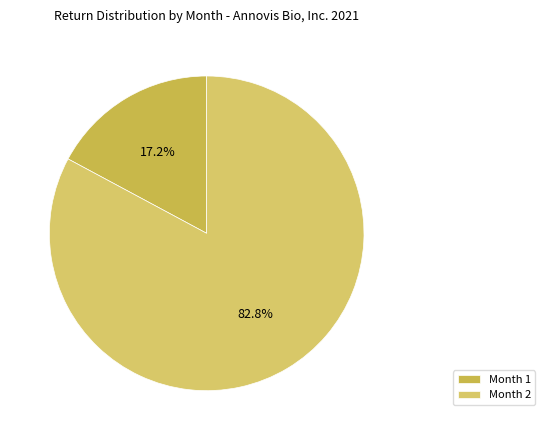

What is the majority slice?

Month 2